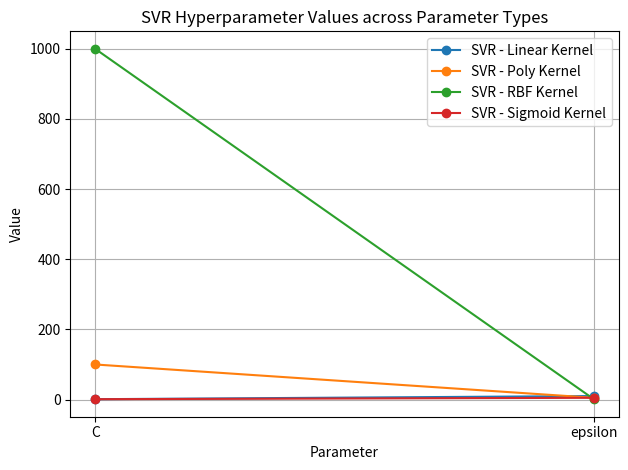

At which category is the sum across all series the highest?

C